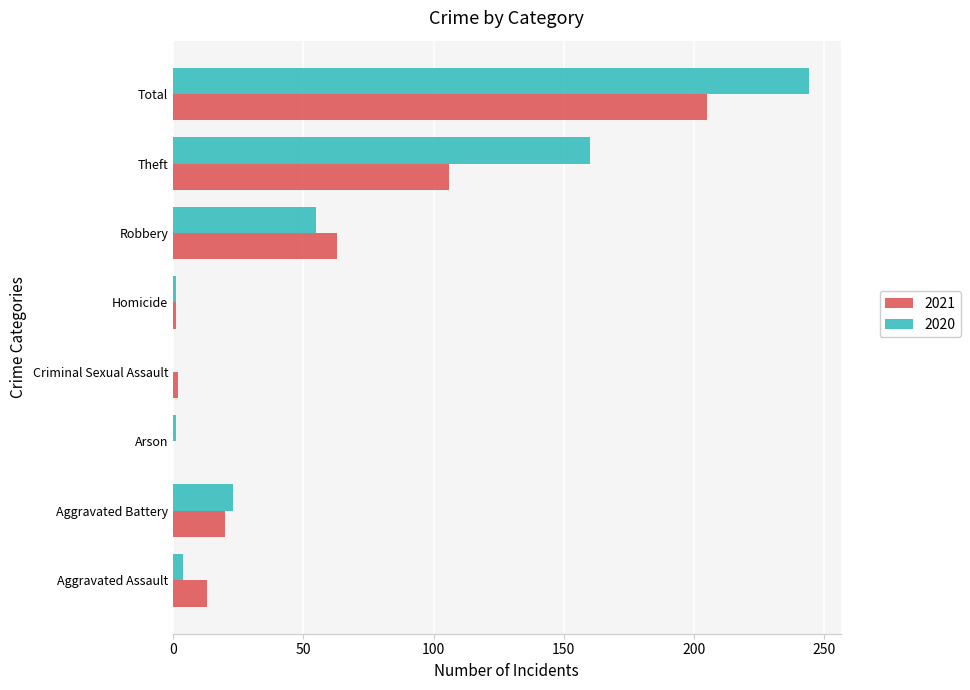

What is the sum of all 2021 values?

410